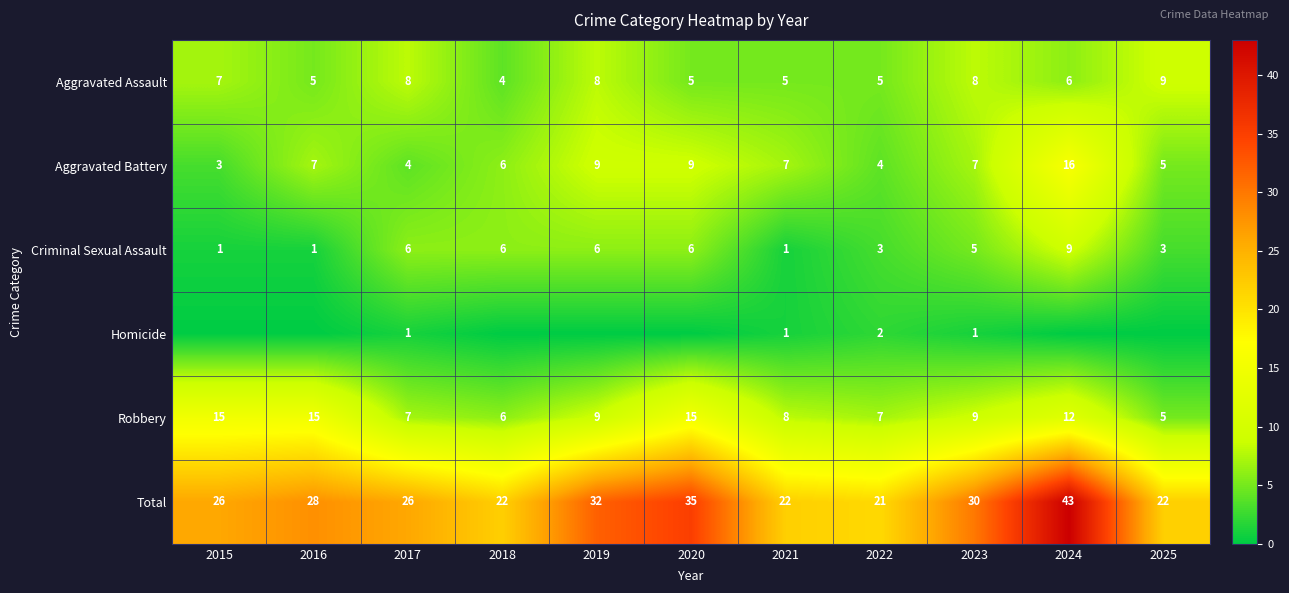

Rank the series at 2023 from highest to lowest value.

Total, Robbery, Aggravated Assault, Aggravated Battery, Criminal Sexual Assault, Homicide